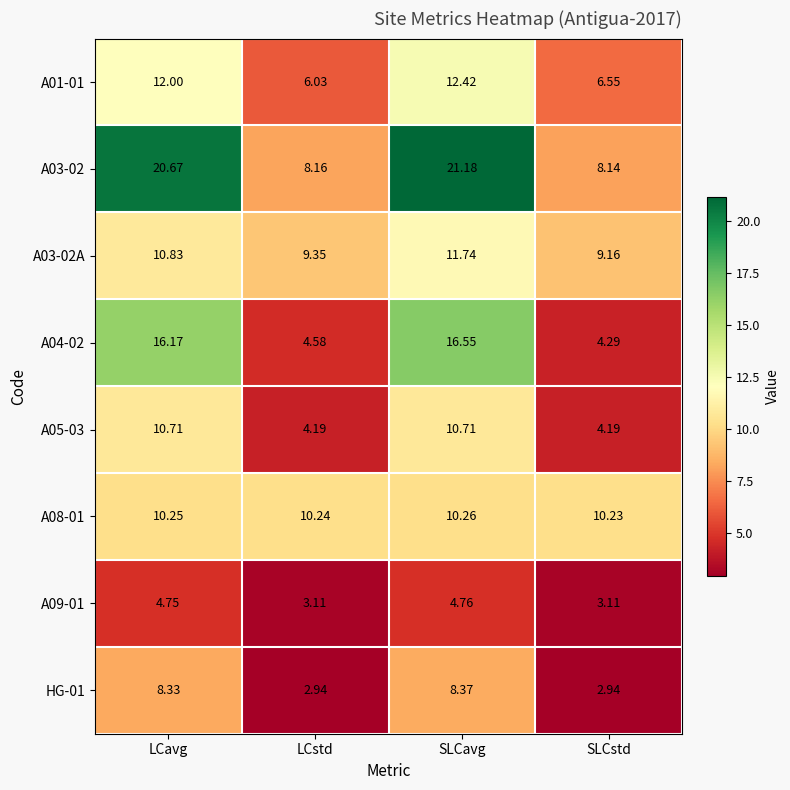

How many values in the A04-02 series exceed 16?

2